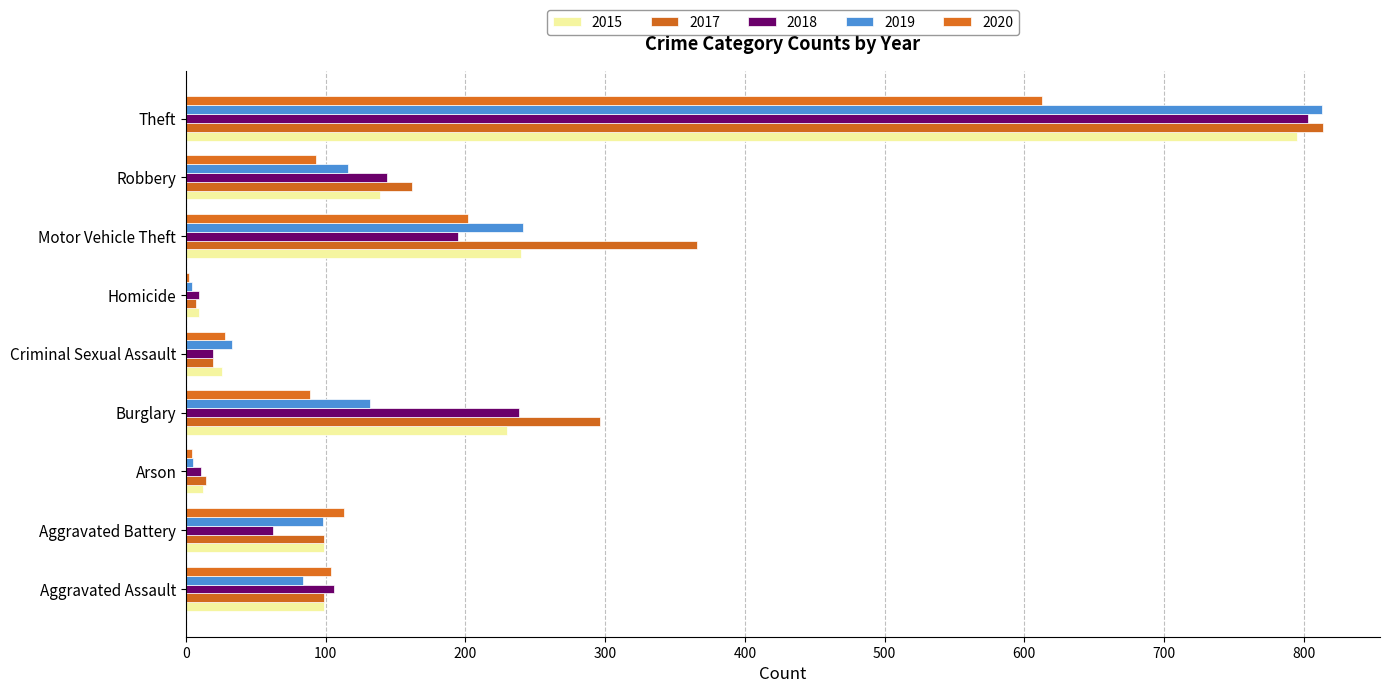

What is the average value of the 2017 series?

208